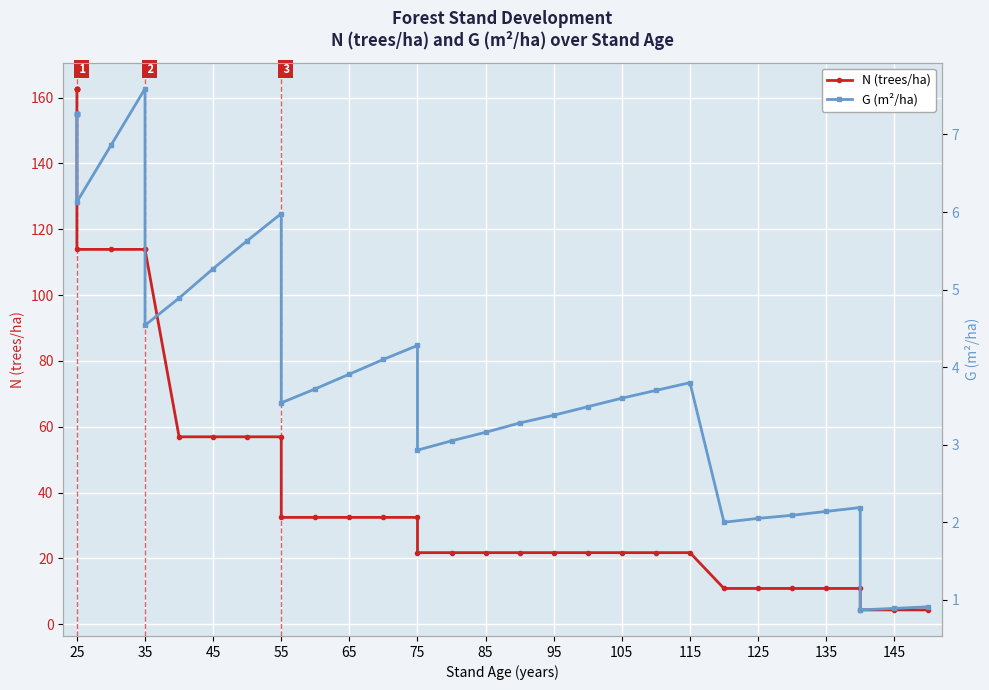

Rank the series by their average value, from highest to lowest.

N (trees/ha), G (m²/ha)